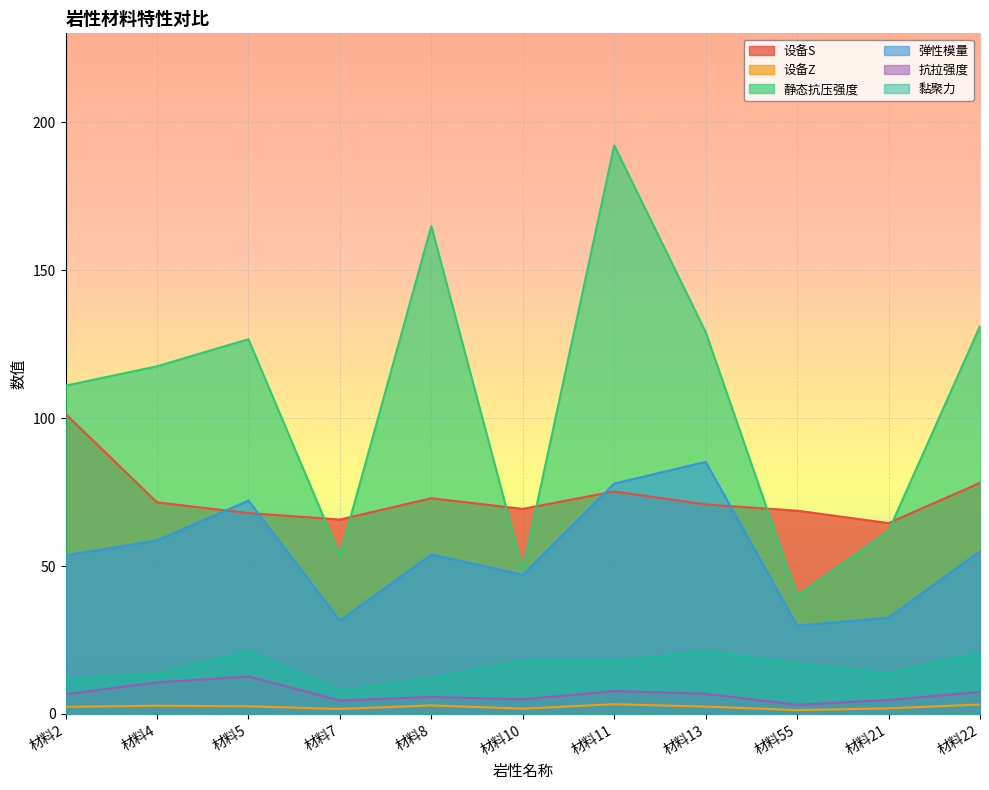

Which category has the highest value in the 设备Z series?

材料11